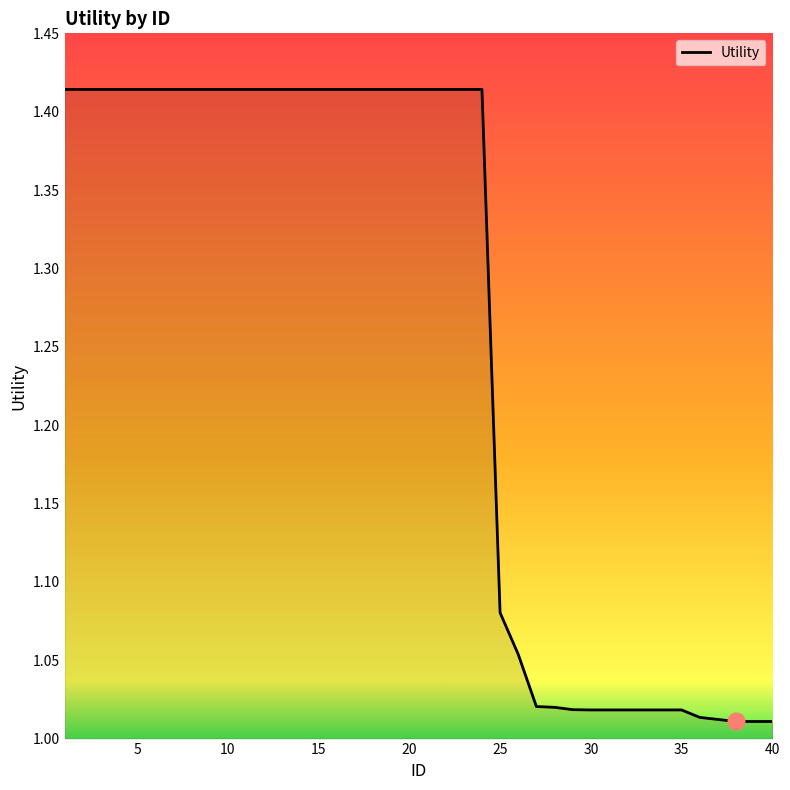

What is the difference between the maximum and minimum values?

0.4